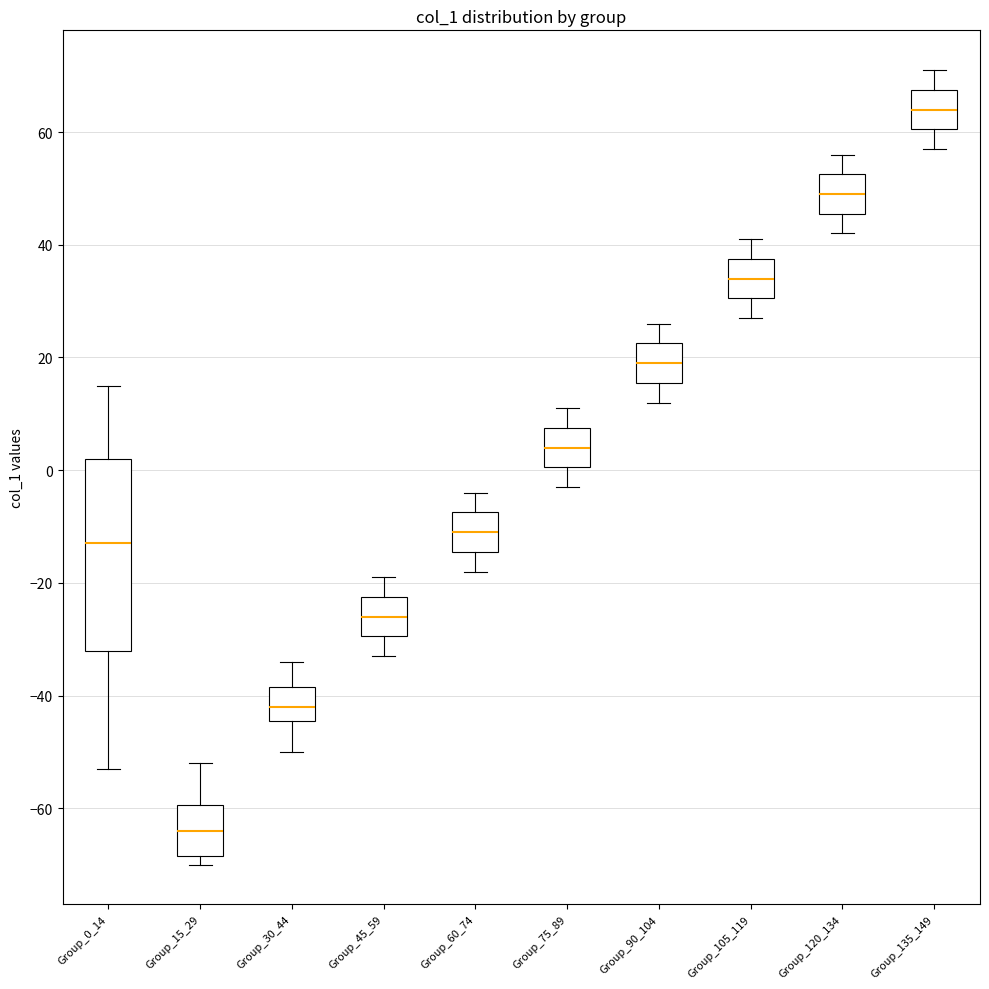

Reading left to right, transcribe this box plot: for each box, give where its median line is, the range the box spans, and where its two whiskers end, as read against the y-axis. The values are not printed on the chart, so give them approximately, as read against the axis.

Group_0_14: median -12, box -32 to 2, whiskers -52 to 16
Group_15_29: median -64, box -68 to -60, whiskers -70 to -52
Group_30_44: median -42, box -44 to -38, whiskers -50 to -34
Group_45_59: median -26, box -30 to -22, whiskers -32 to -18
Group_60_74: median -10, box -14 to -8, whiskers -18 to -4
Group_75_89: median 4, box 0 to 8, whiskers -2 to 12
Group_90_104: median 20, box 16 to 22, whiskers 12 to 26
Group_105_119: median 34, box 30 to 38, whiskers 28 to 42
Group_120_134: median 50, box 46 to 52, whiskers 42 to 56
Group_135_149: median 64, box 60 to 68, whiskers 58 to 72